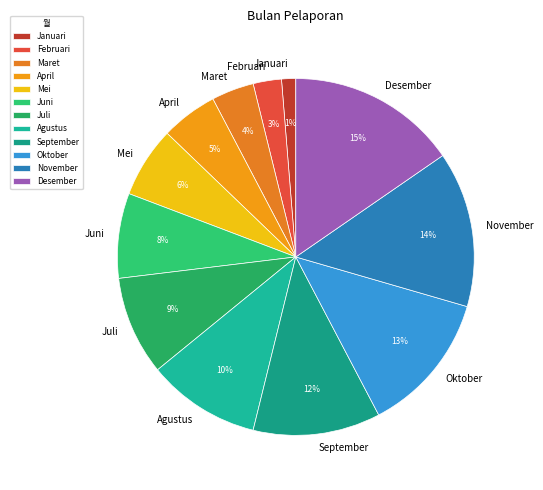

To the nearest percent, what percentage of the pie is Maret?

4%